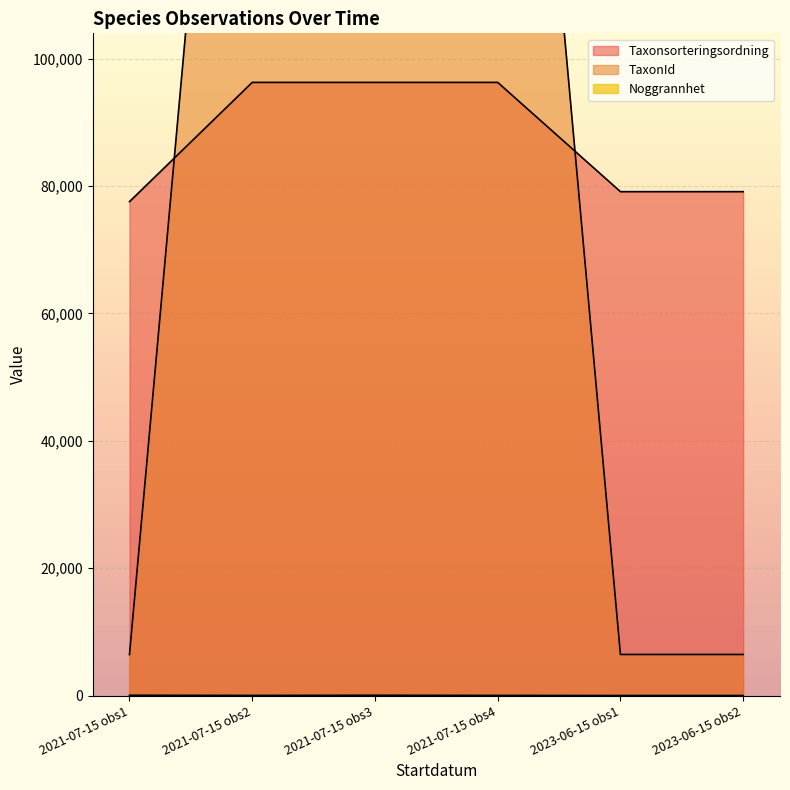

At which category does the chart reach its minimum across all series?

2023-06-15 obs1